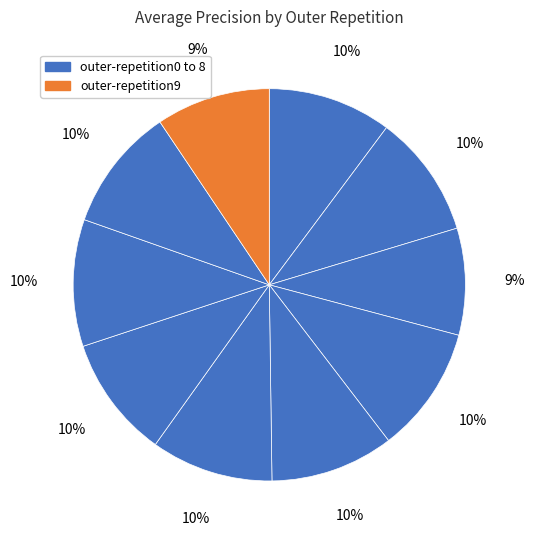

To the nearest percent, what is the average slice percentage?

10%